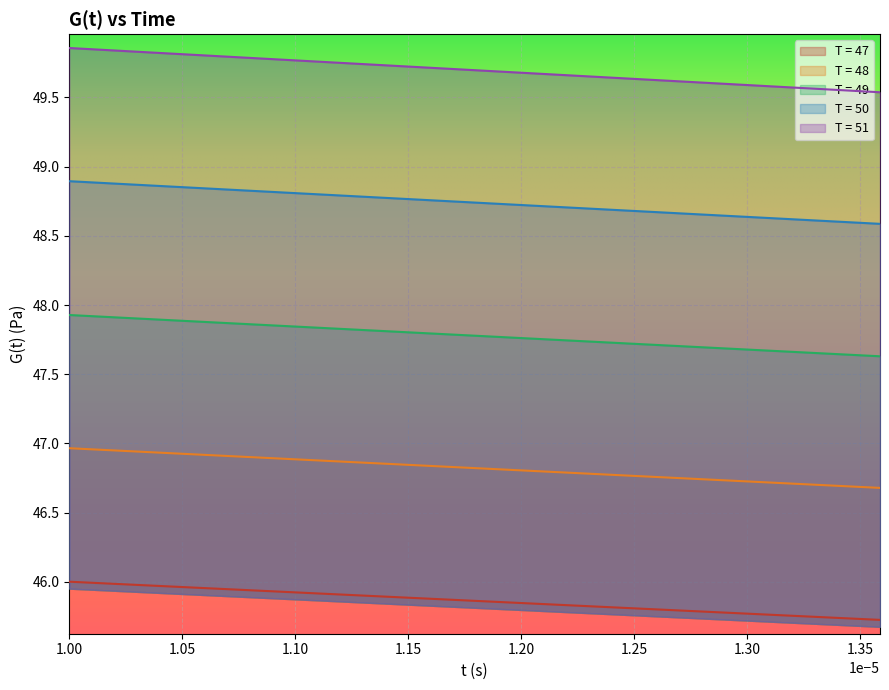

List the series in order of their peak value, lowest first.

T = 47, T = 48, T = 49, T = 50, T = 51